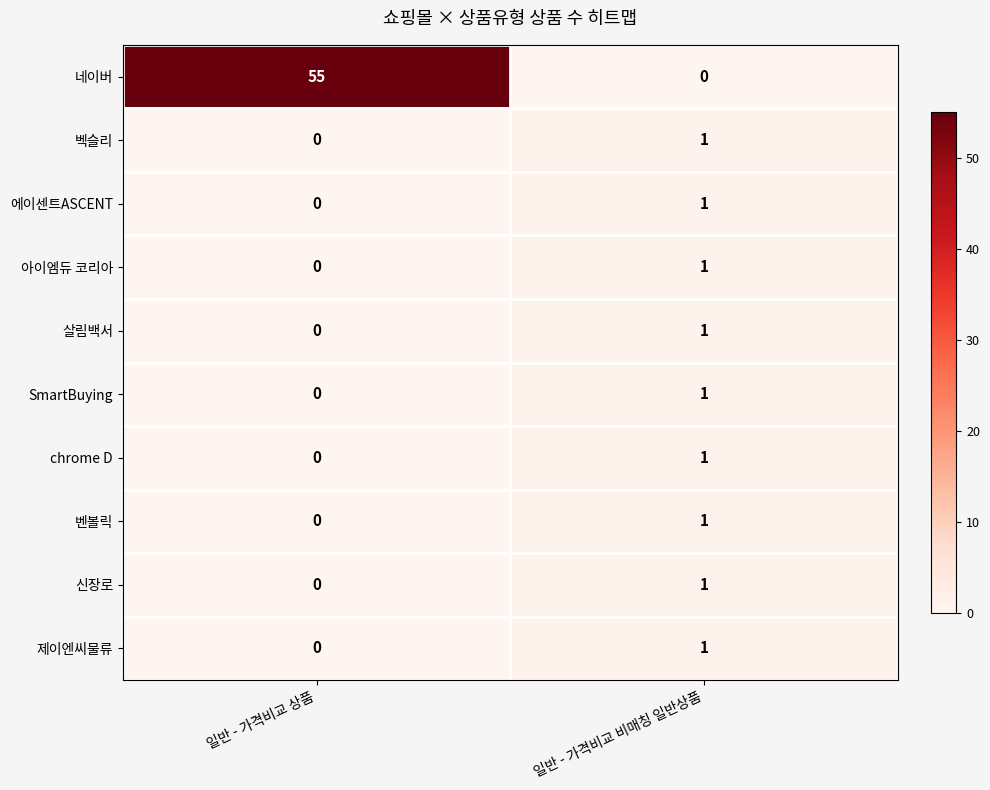

Which series changed the most between 일반 - 가격비교 상품 and 일반 - 가격비교 비매칭 일반상품?

네이버